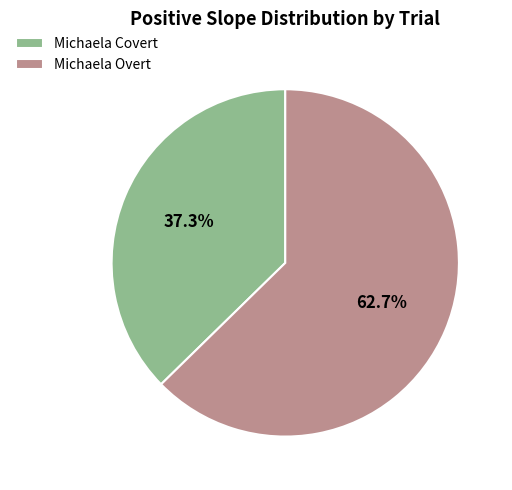

Is it true that Michaela Covert is 37% of the pie?

True